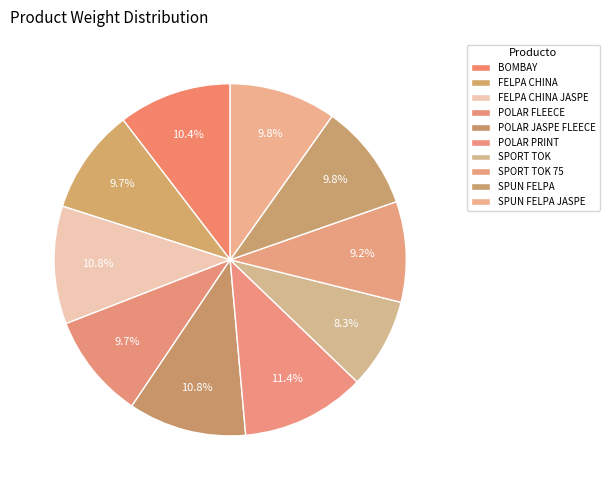

Does SPUN FELPA represent more than half of the total?

No